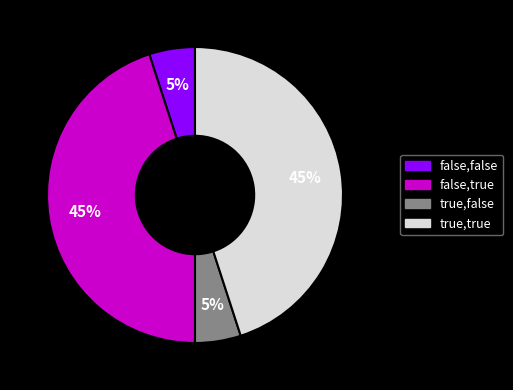

To the nearest percent, what percentage of the pie is true,false?

5%